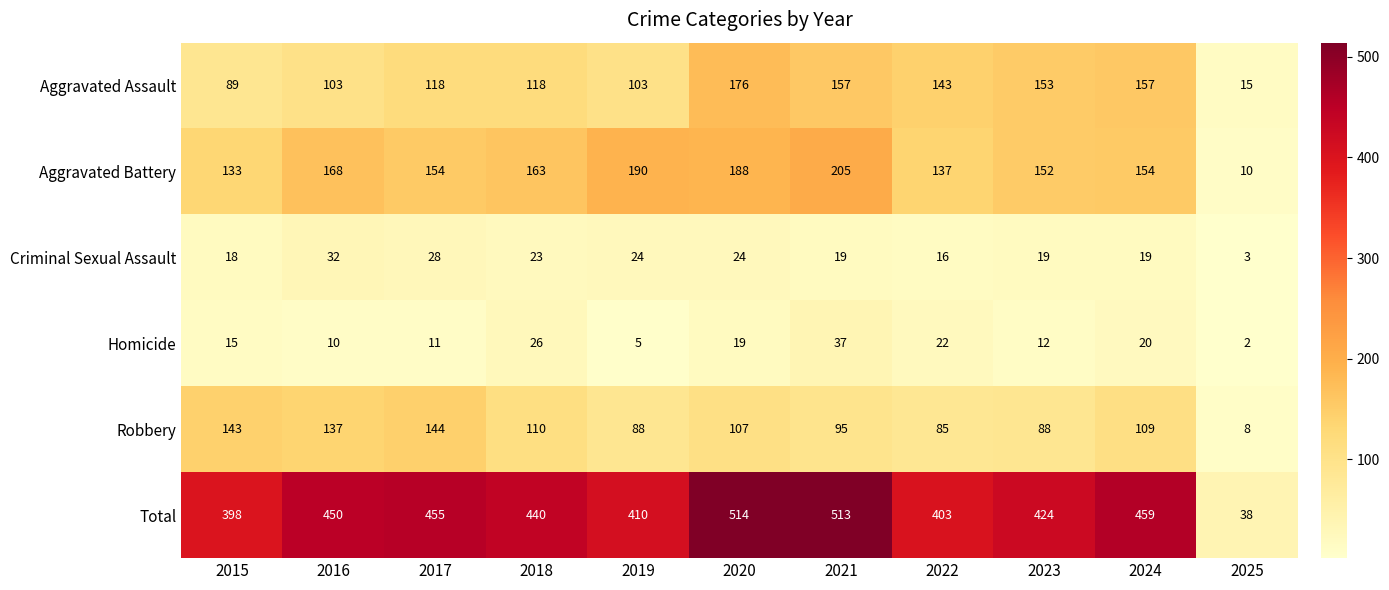

At which category is the sum across all series the highest?

2020